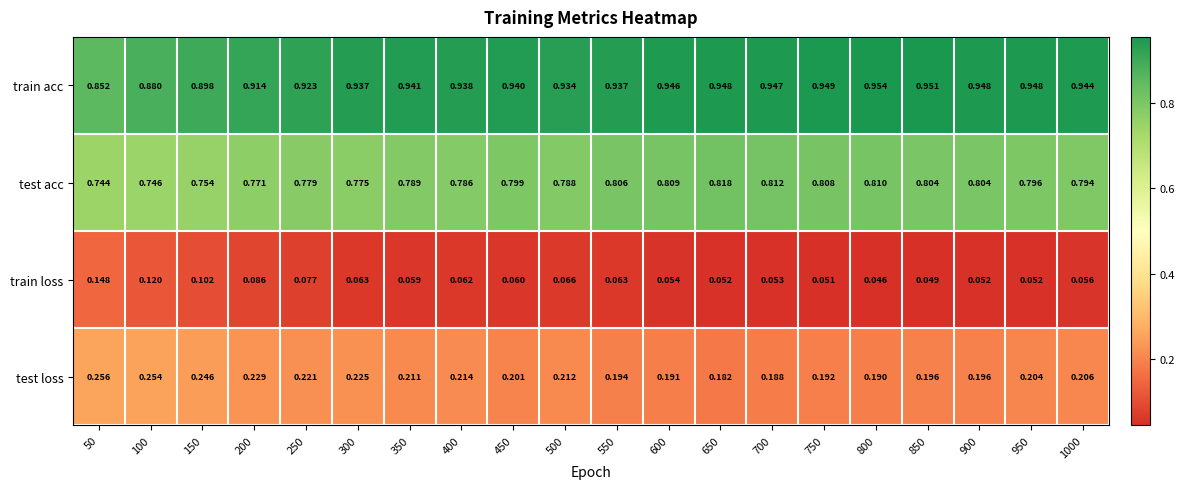

List the series in order of their overall mean, highest first.

train acc, test acc, test loss, train loss